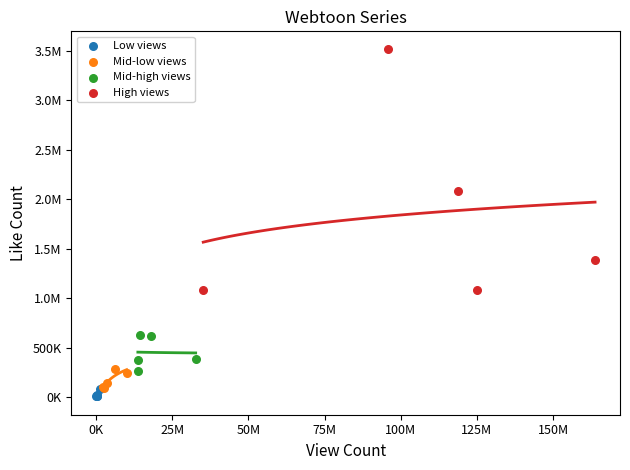

What are all the series names shown in the legend?

Low views, Mid-low views, Mid-high views, High views